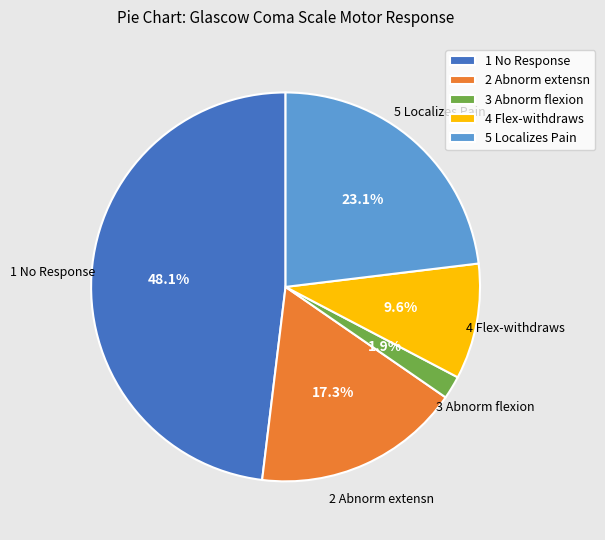

Which has a higher value, 3 Abnorm flexion or 1 No Response?

1 No Response